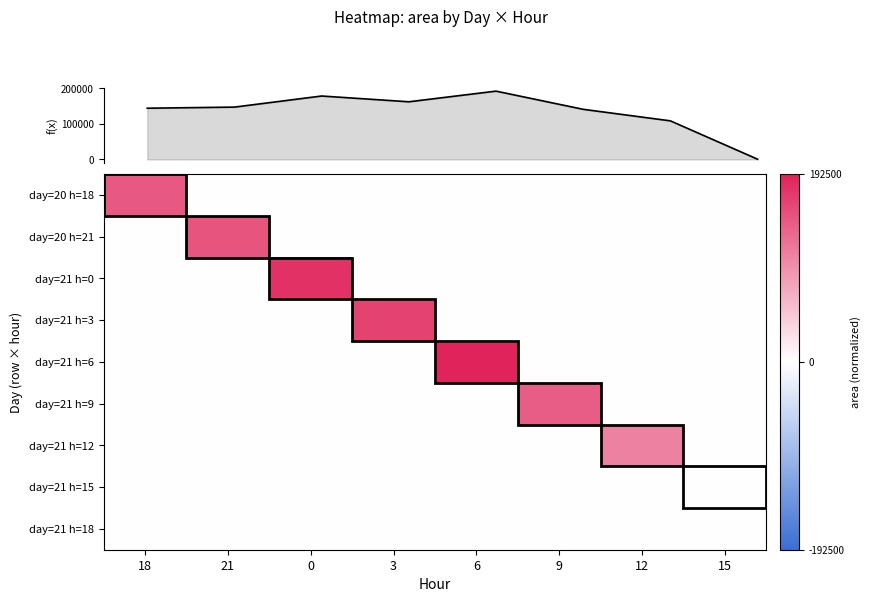

The value of day=21 h=9 at 15 is 0.0. True or false?

True